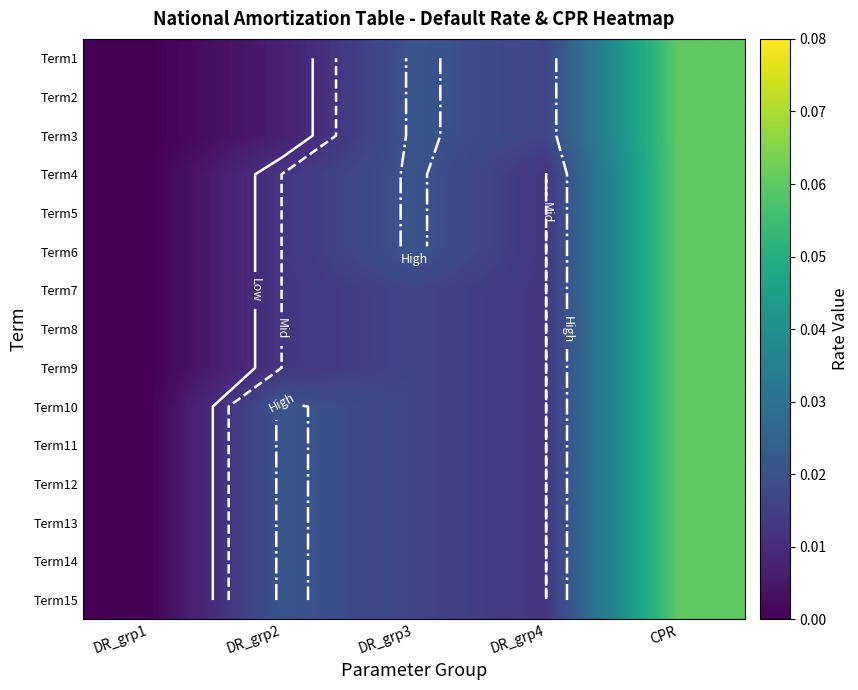

Count the number of categories in the chart.

5